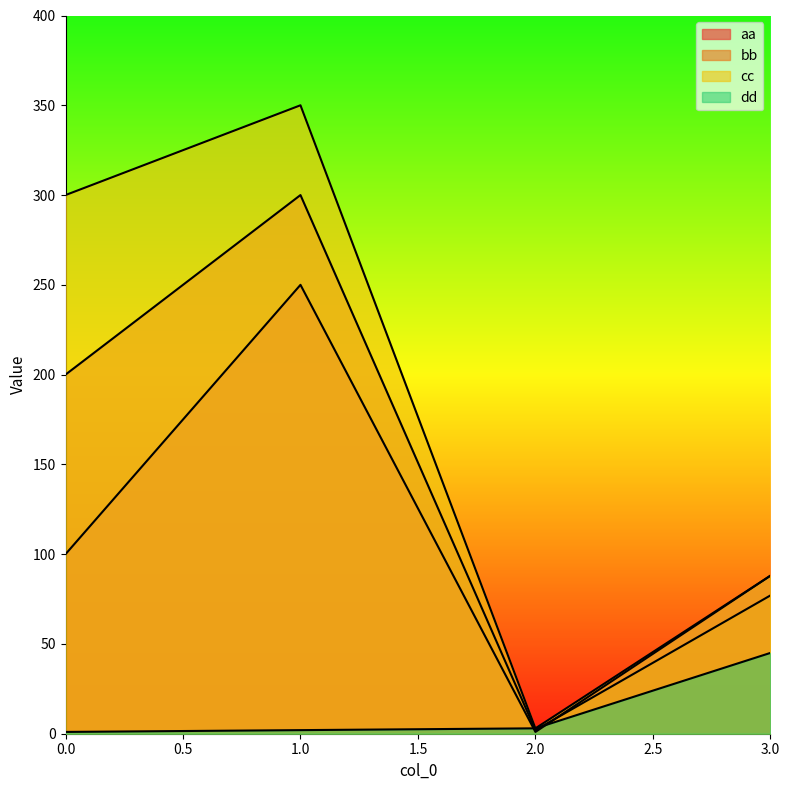

What is the difference between the maximum and minimum values in the aa series?

249